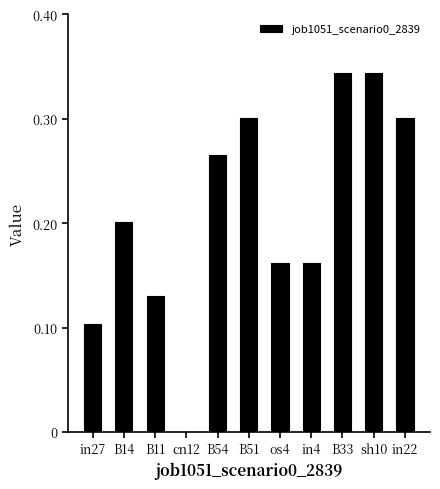

At which label is the value closest to 0?

cn12